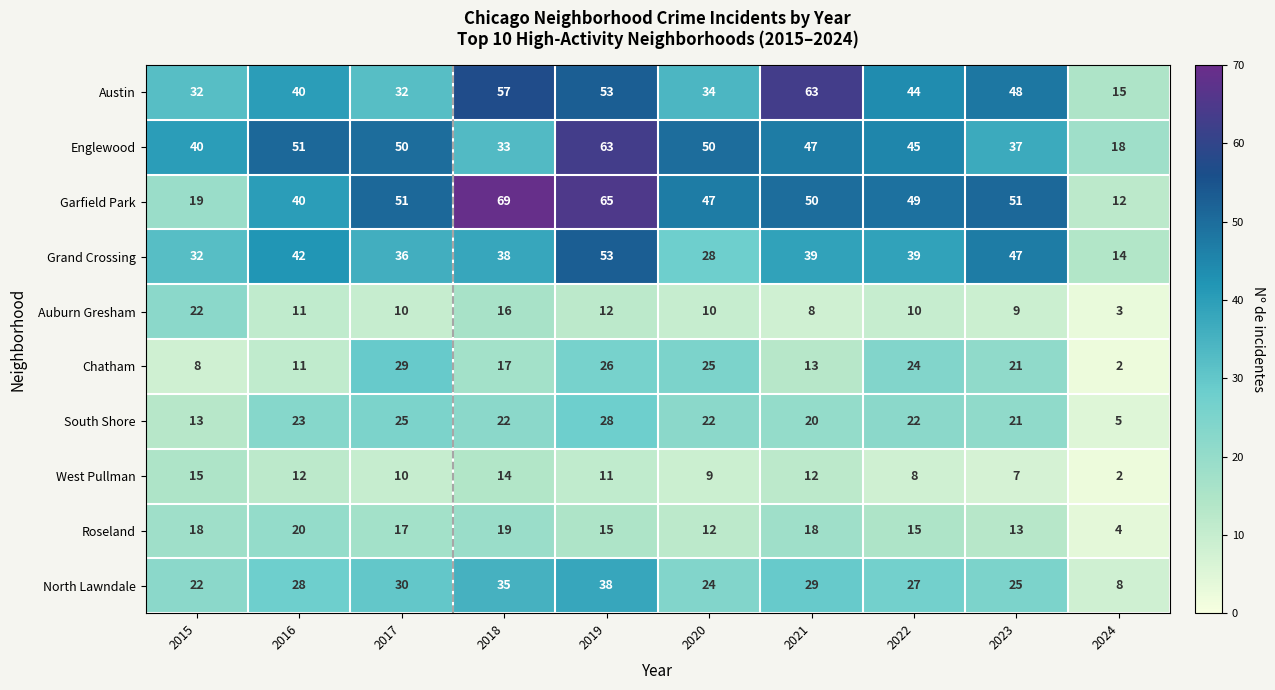

What is the difference between the second highest and minimum values in the Englewood series?

33